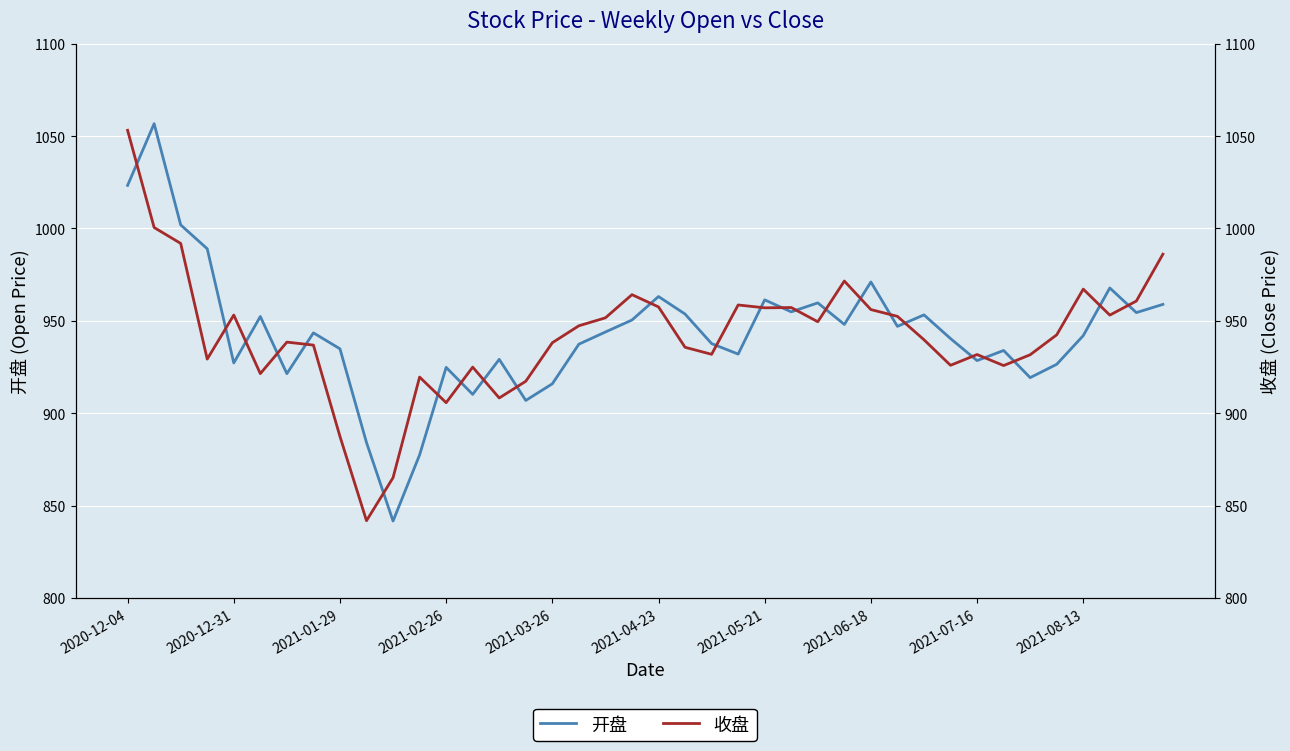

The 开盘 series shows 954.4 at 38. True or false?

True